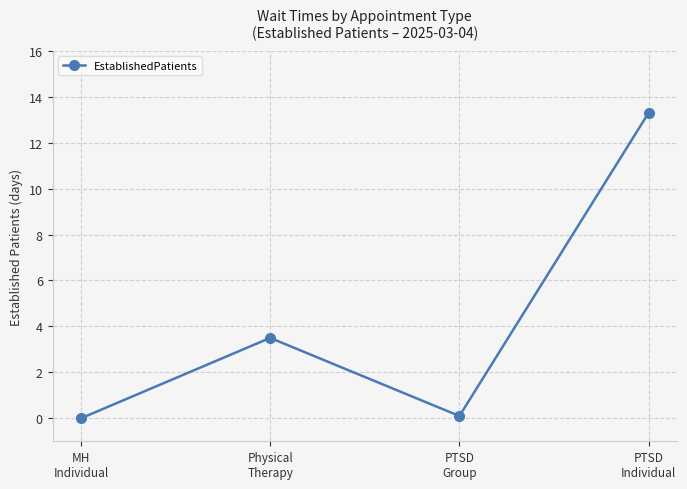

The value at PTSD
Individual is 13.3. True or false?

True